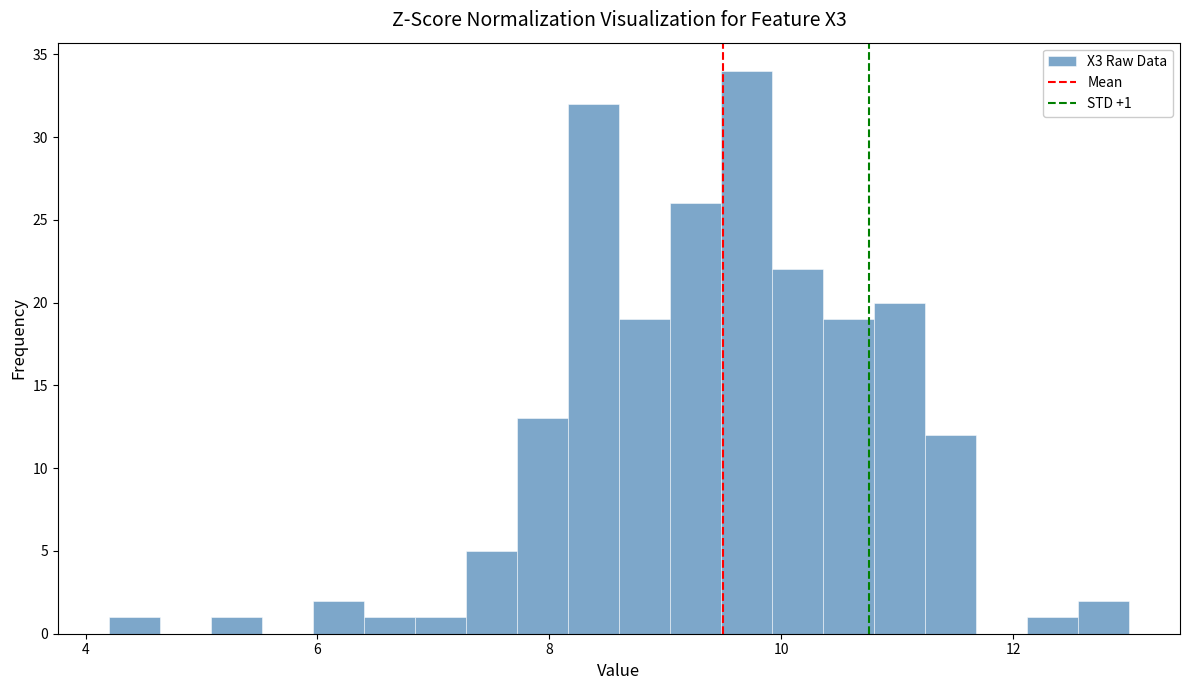

Around what value on the x-axis is the tallest bar? Give the approximate position of its centre, as read against the axis.

9.8